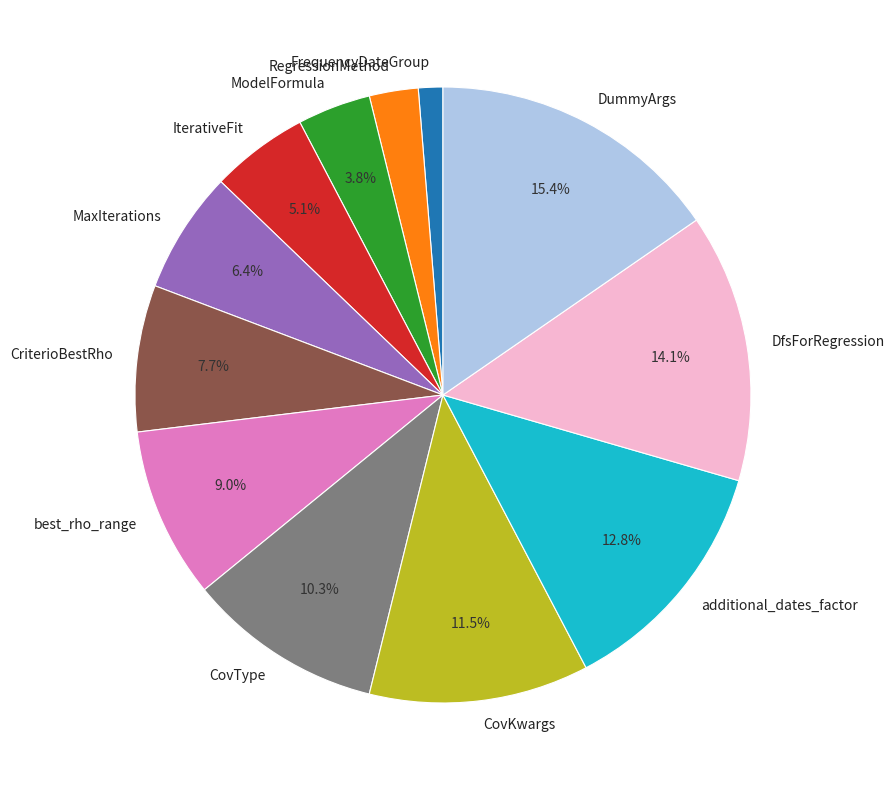

How many slices are in this pie chart?

12